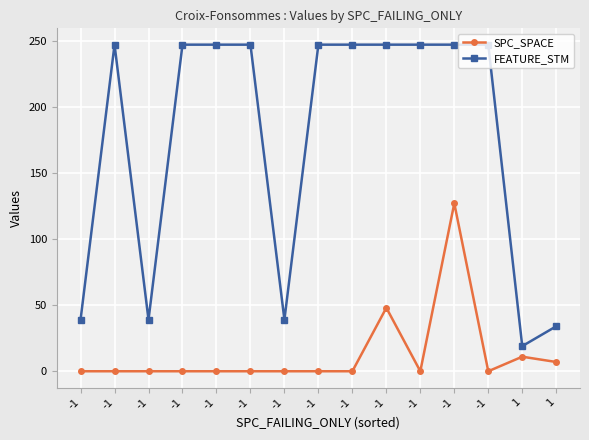

Reading left to right, extract all data points from this chart.

SPC_SPACE: -1=0	-1=0	-1=0	-1=0	-1=0	-1=0	-1=0	-1=0	-1=0	-1=48	-1=0	-1=127	-1=0	1=11	1=7
FEATURE_STM: -1=39	-1=247	-1=39	-1=247	-1=247	-1=247	-1=39	-1=247	-1=247	-1=247	-1=247	-1=247	-1=247	1=19	1=34